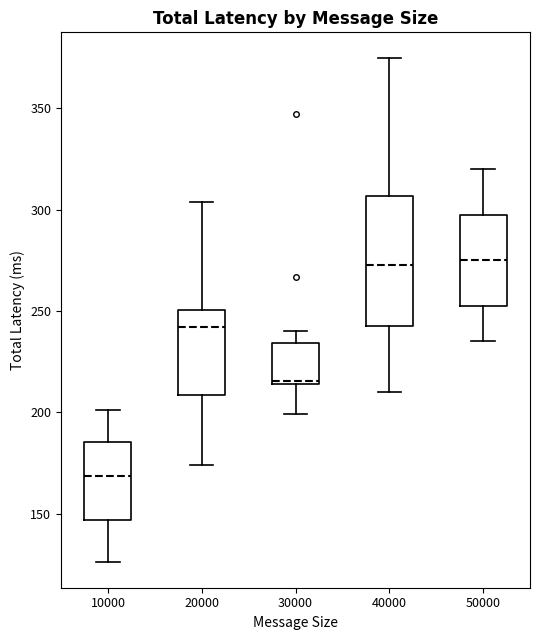

Comparing the boxes themselves (not the whiskers), which one is the tallest?

40000